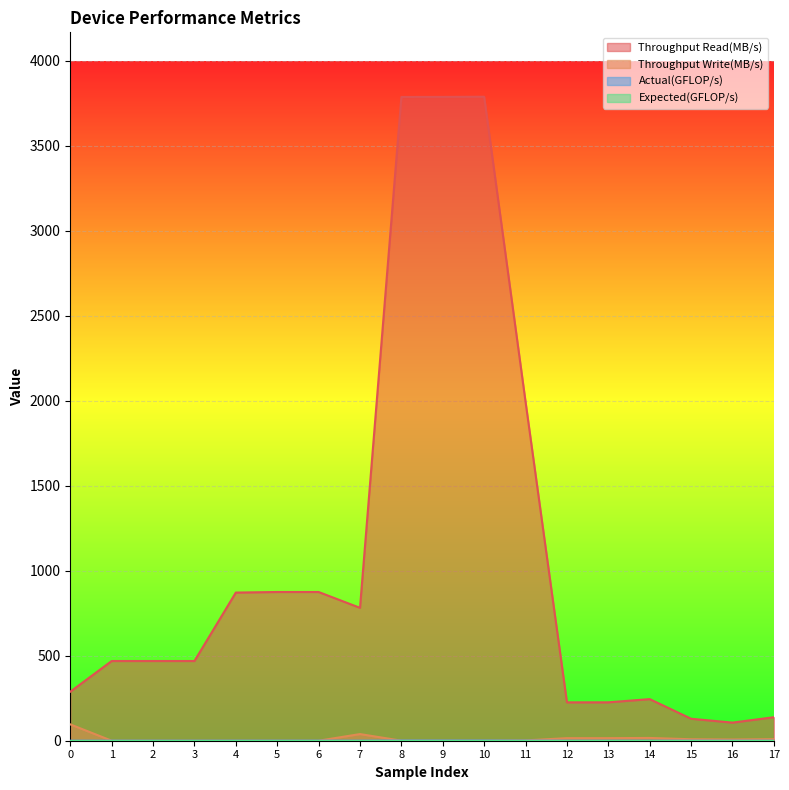

True or false: Throughput Read(MB/s) and Actual(GFLOP/s) cross at least once.

False